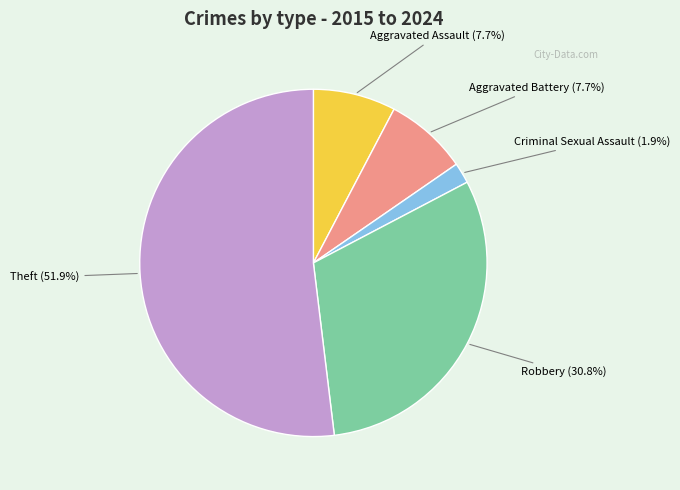

How many segments does this pie chart have?

5